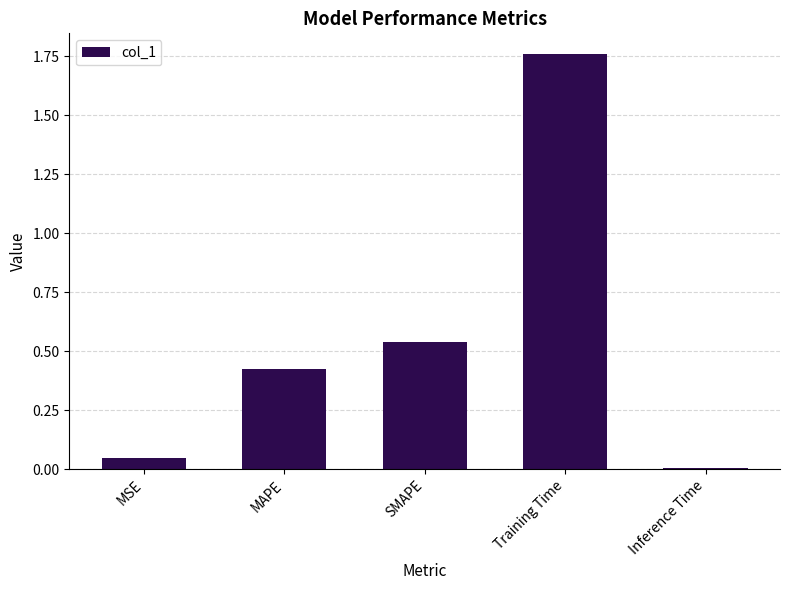

What is the difference between the values at MAPE and Training Time?

1.3